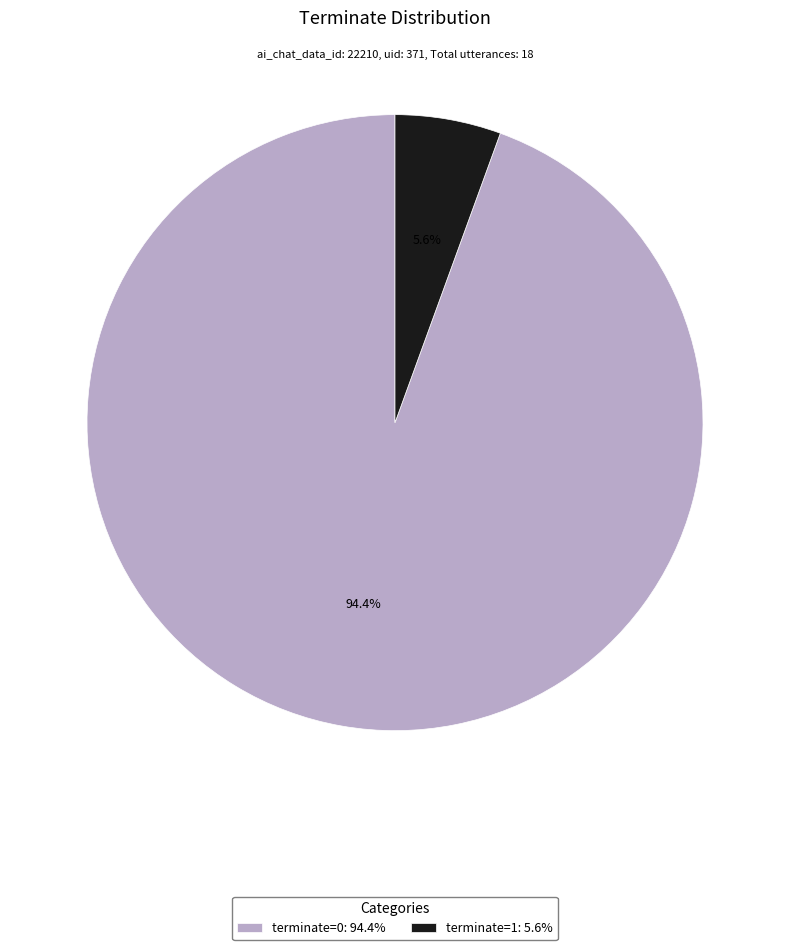

Rank the categories by value from lowest to highest.

terminate=1, terminate=0